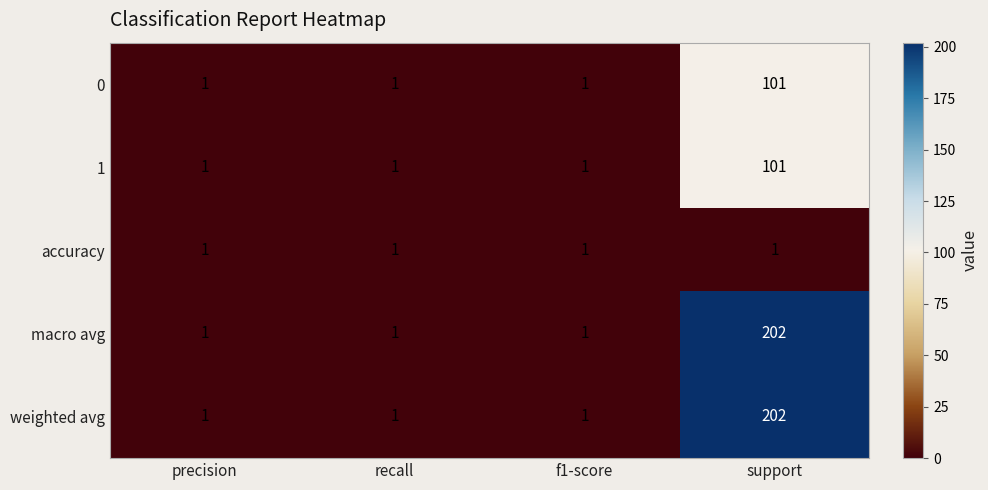

Reading right to left, transcribe all the data shown in this chart.

0: support=101	f1-score=1	recall=1	precision=1
1: support=101	f1-score=1	recall=1	precision=1
accuracy: support=1	f1-score=1	recall=1	precision=1
macro avg: support=202	f1-score=1	recall=1	precision=1
weighted avg: support=202	f1-score=1	recall=1	precision=1